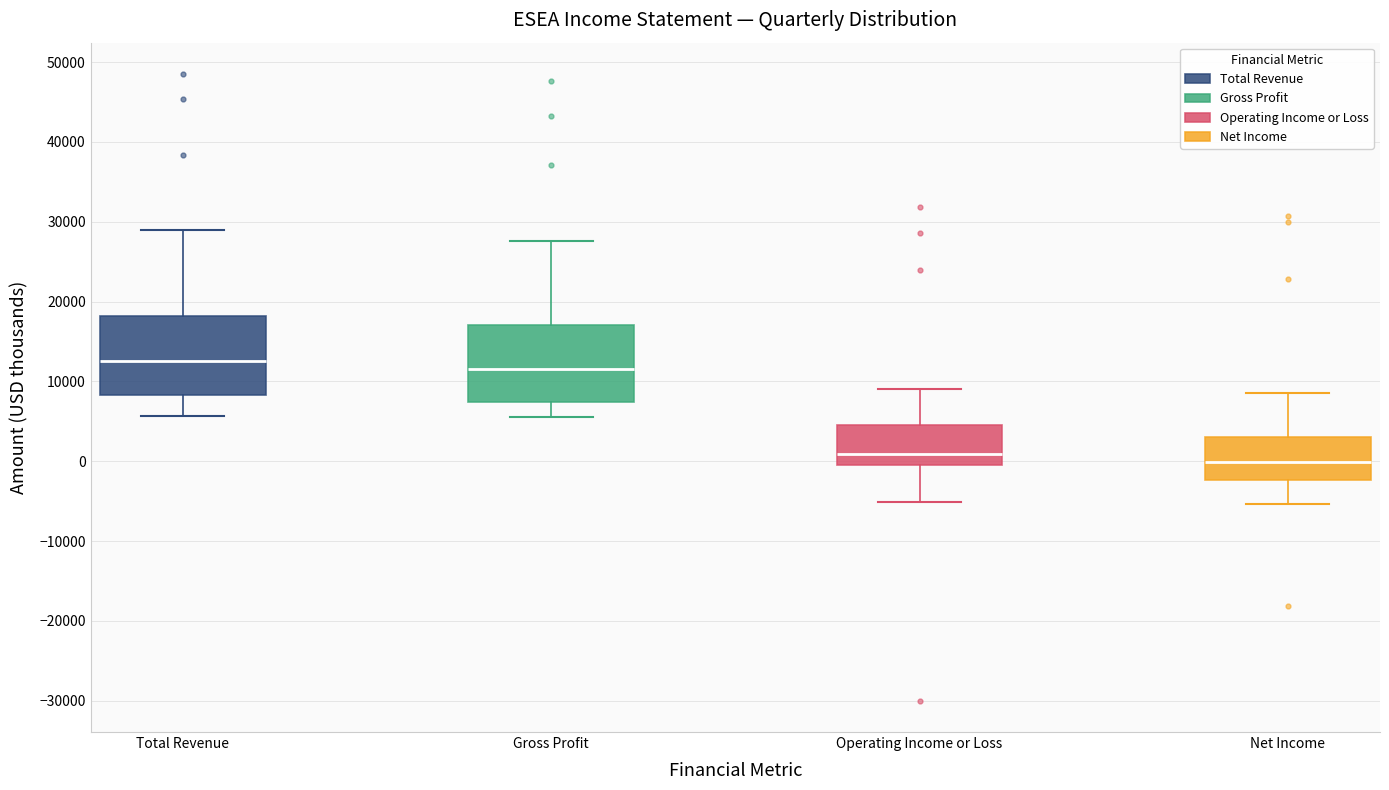

Where does the lower whisker of the box for Gross Profit end on the y-axis? The values are not printed on the chart, so give them approximately, as read against the axis.

6000